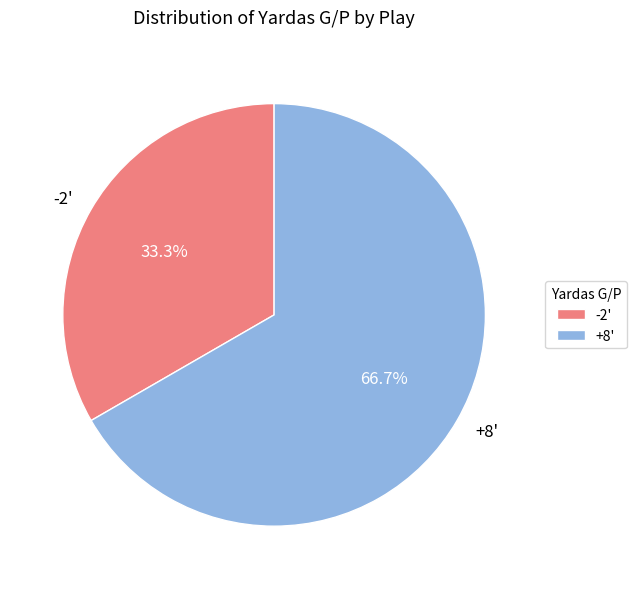

Is the sum of -2' and +8' greater than half?

Yes